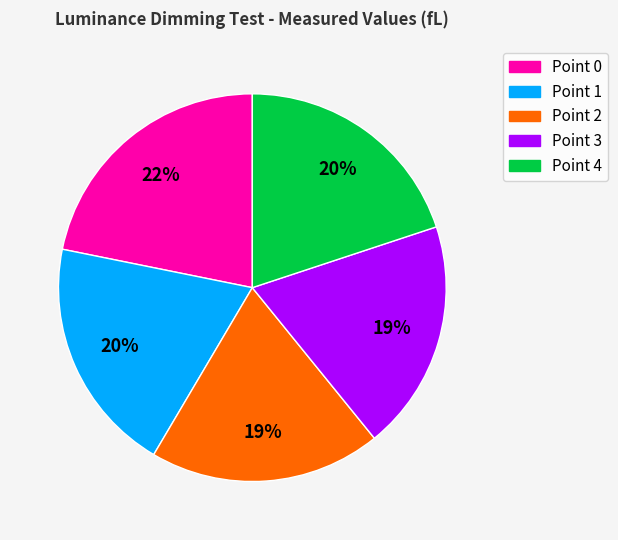

Which category has the biggest portion of the pie?

Point 0